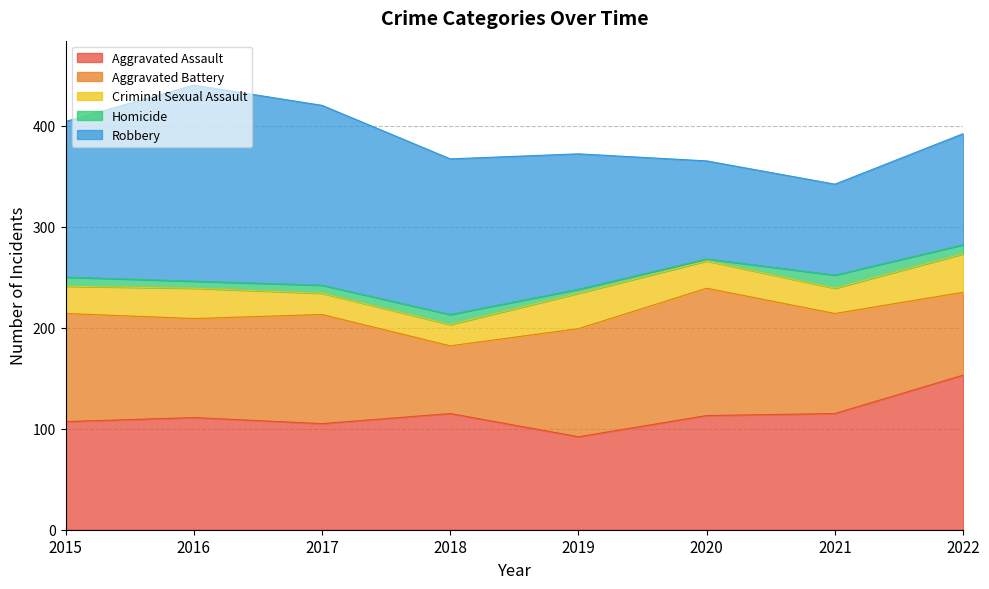

At which category does the chart reach its peak across all series?

2016